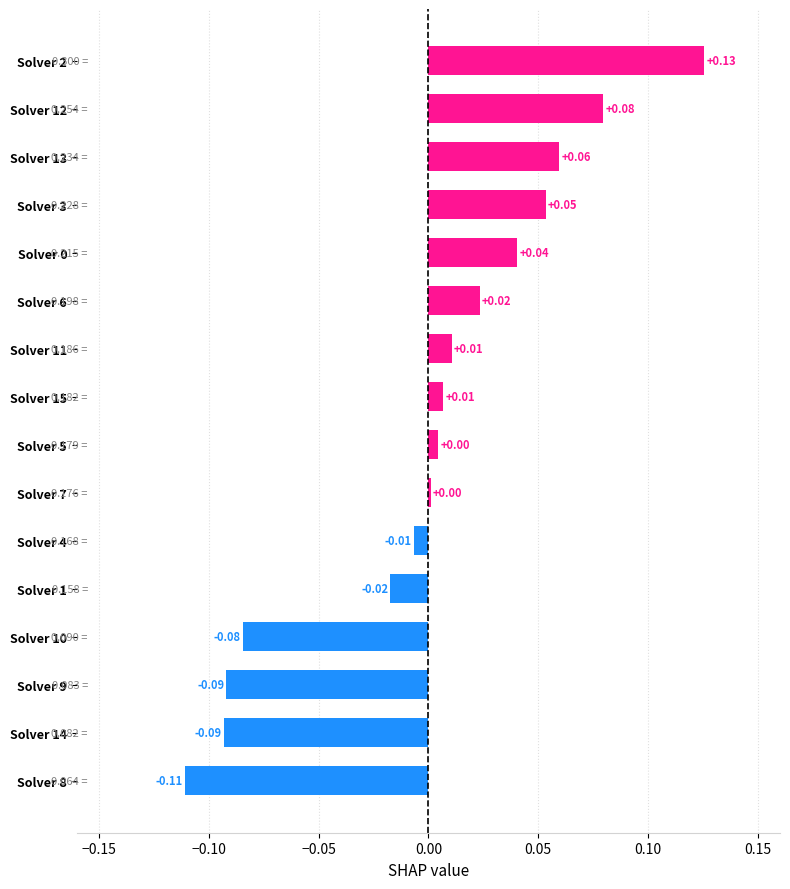

Which has a higher value, Solver 13 or Solver 15?

Solver 13